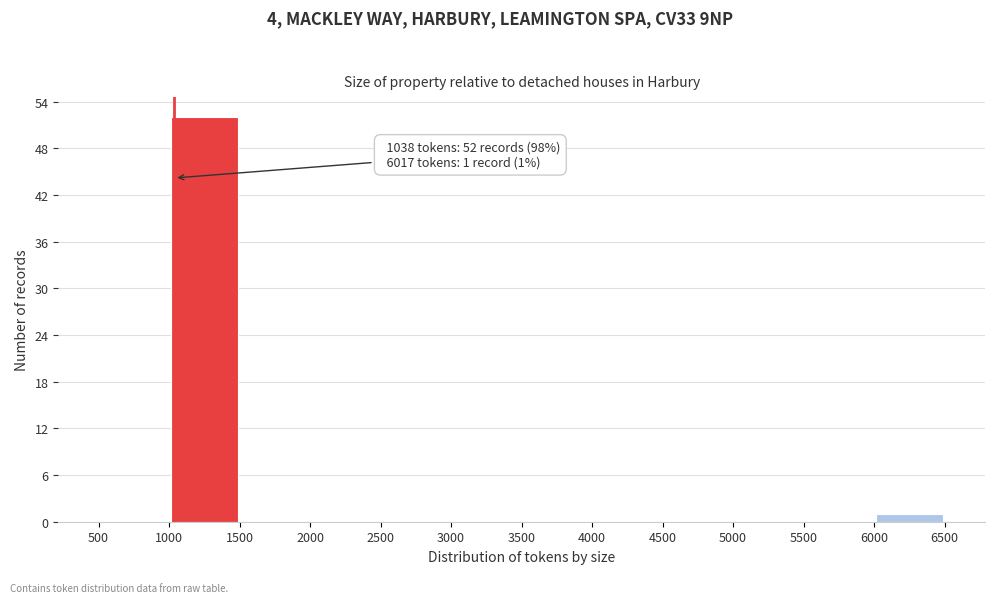

Over which range of the x-axis is the bar tallest?

1000 to 1500